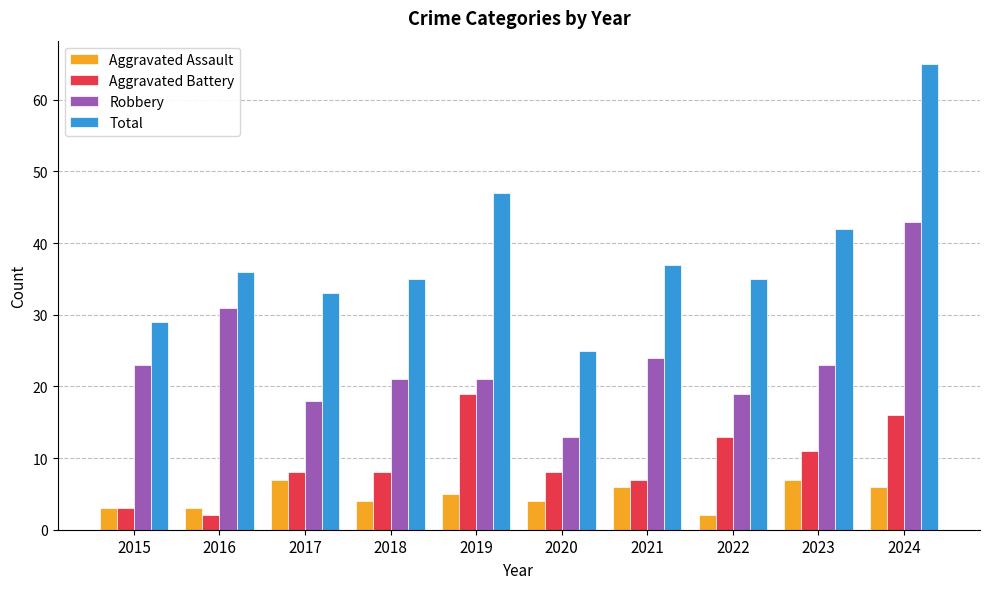

List the series in order of their peak value, highest first.

Total, Robbery, Aggravated Battery, Aggravated Assault